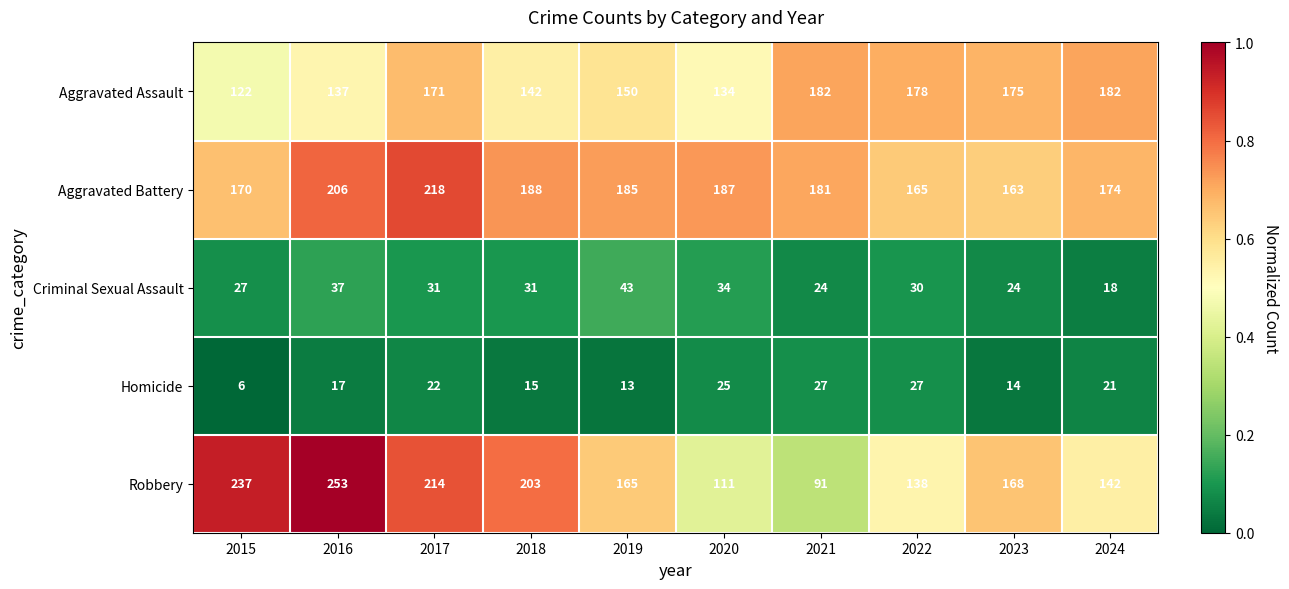

What is the average value of the Aggravated Assault series?

157